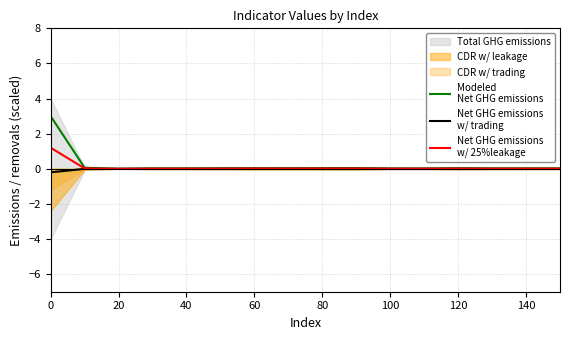

Which series has the largest total across all categories?

Modeled
Net GHG emissions